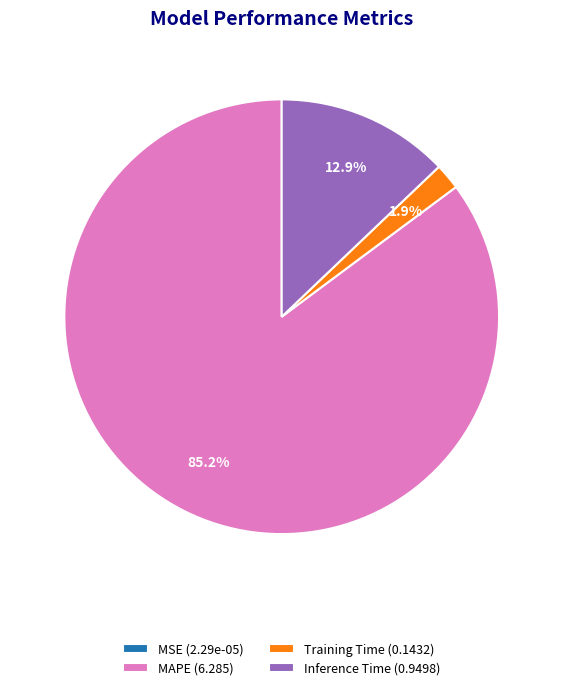

Combined, what portion of the pie is Training Time (0.1432) and MAPE (6.285)?

87.1%